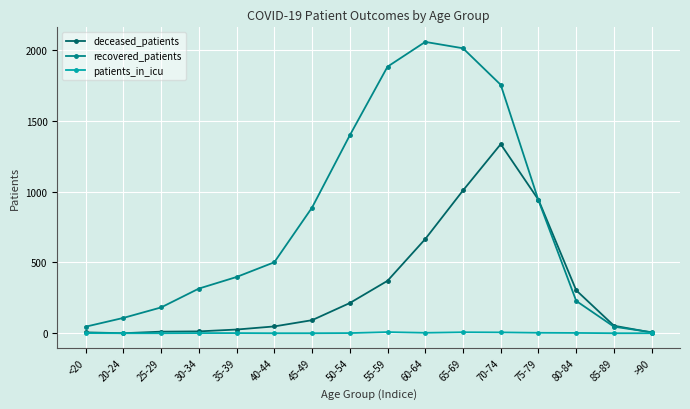

What position from the left is 60-64?

10